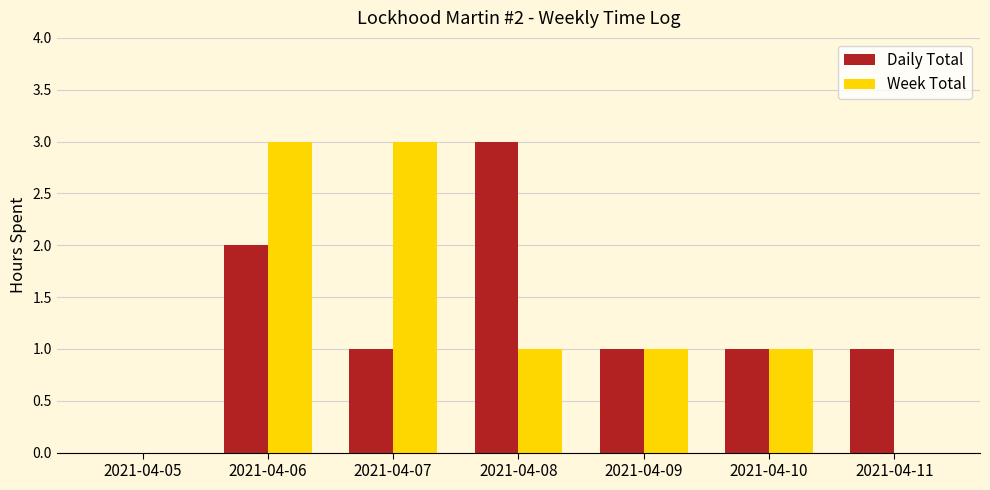

What is the total value across all series at 2021-04-09?

2